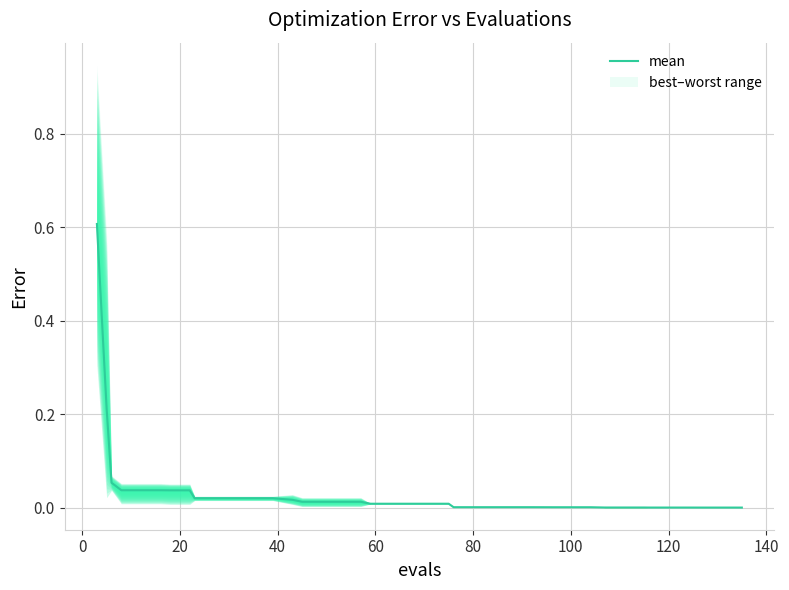

Reading left to right, transcribe all the data shown in this chart.

0.6	0.2	0.1	0.0	0.0	0.0	0.0	0.0	0.0	0.0	0.0	0.0	0.0	0.0	0.0	0.0	0.0	0.0	0.0	0.0	0.0	0.0	0.0	0.0	0.0	0.0	0.0	0.0	0.0	0.0	0.0	0.0	0.0	0.0	0.0	0.0	0.0	0.0	0.0	0.0